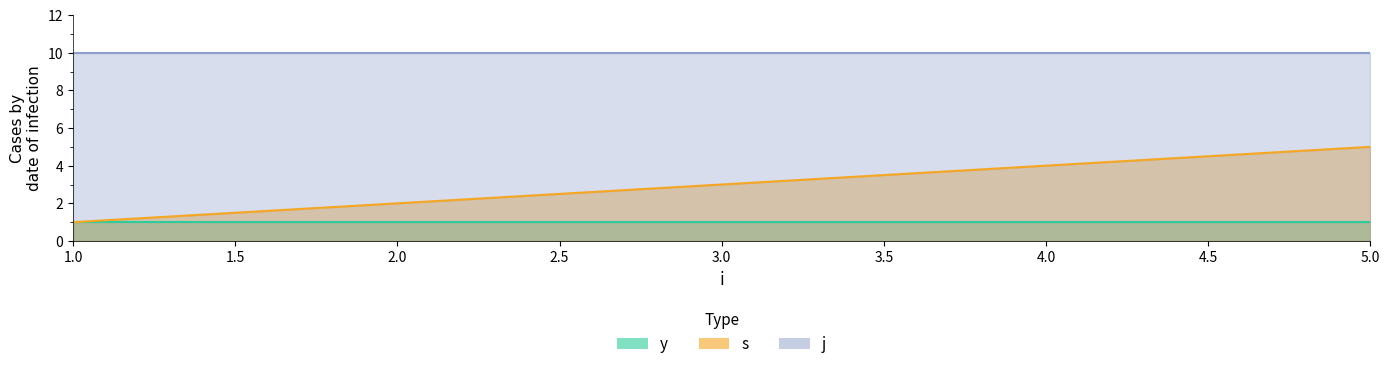

What is the minimum value shown in the chart?

1